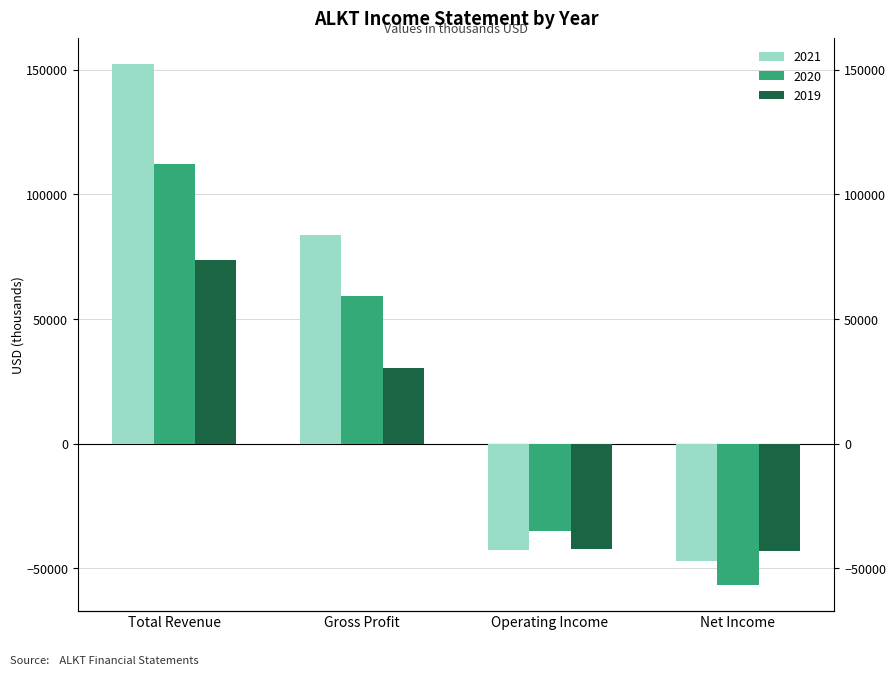

How many 2020 values are between -35100 and 112100?

3